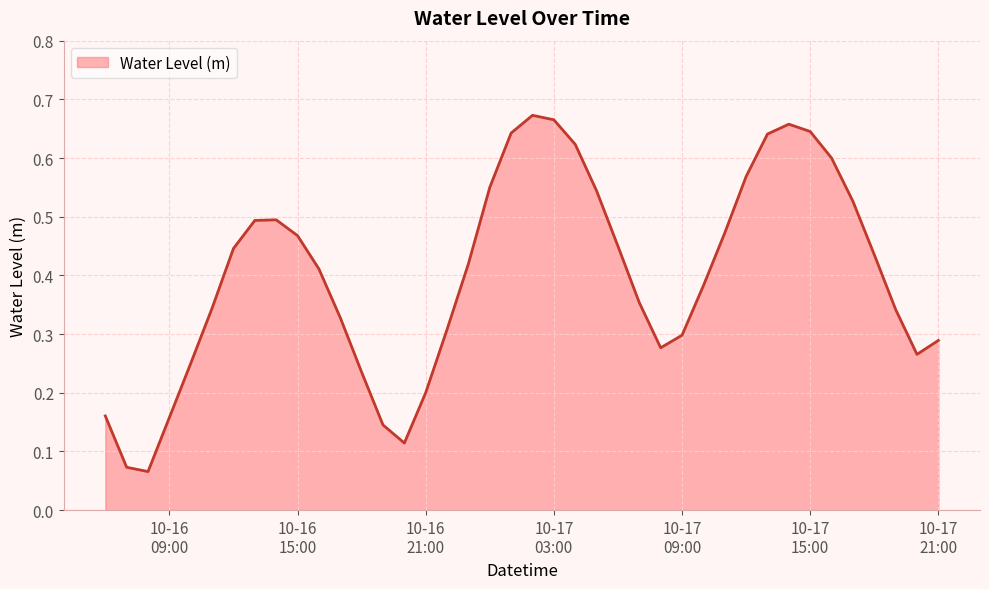

How many lines are shown in the chart?

1